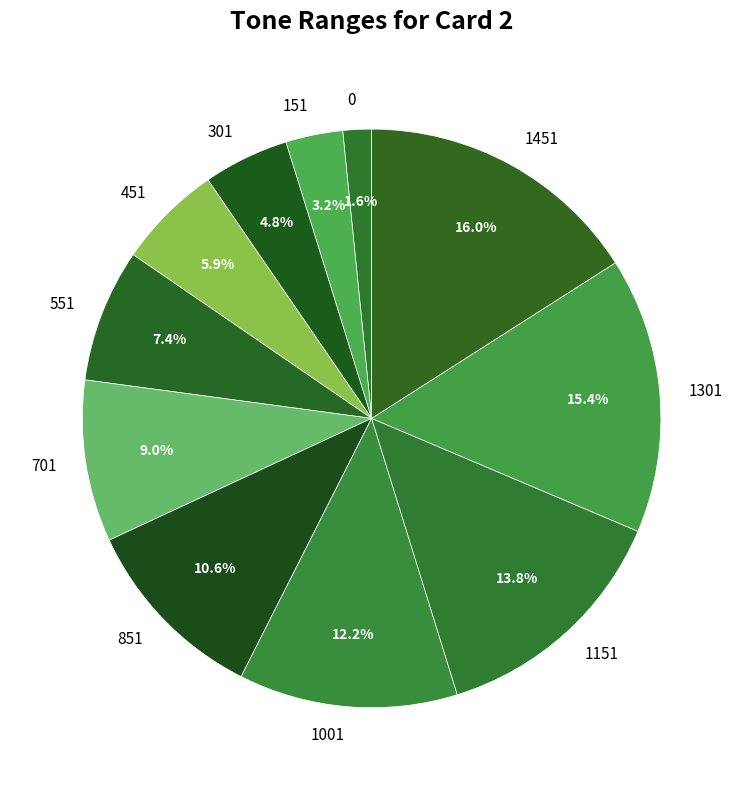

Does 151 account for over 50% of the chart?

No